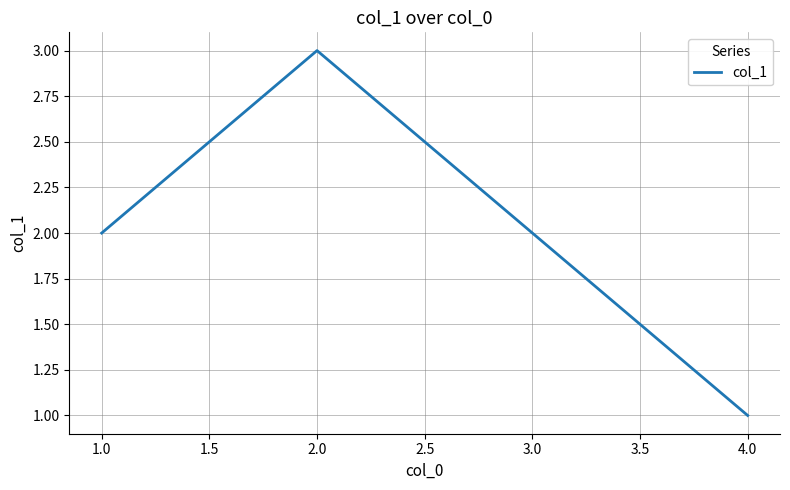

Count the values in the range 1 to 3.

3